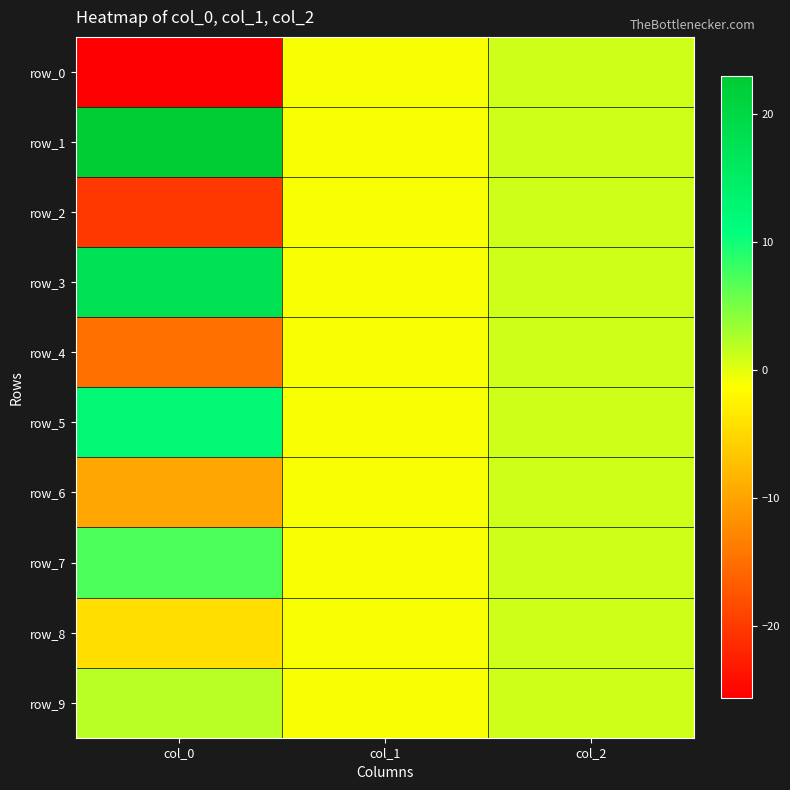

True or false: row_1 has a value of -1.0 at col_1.

True